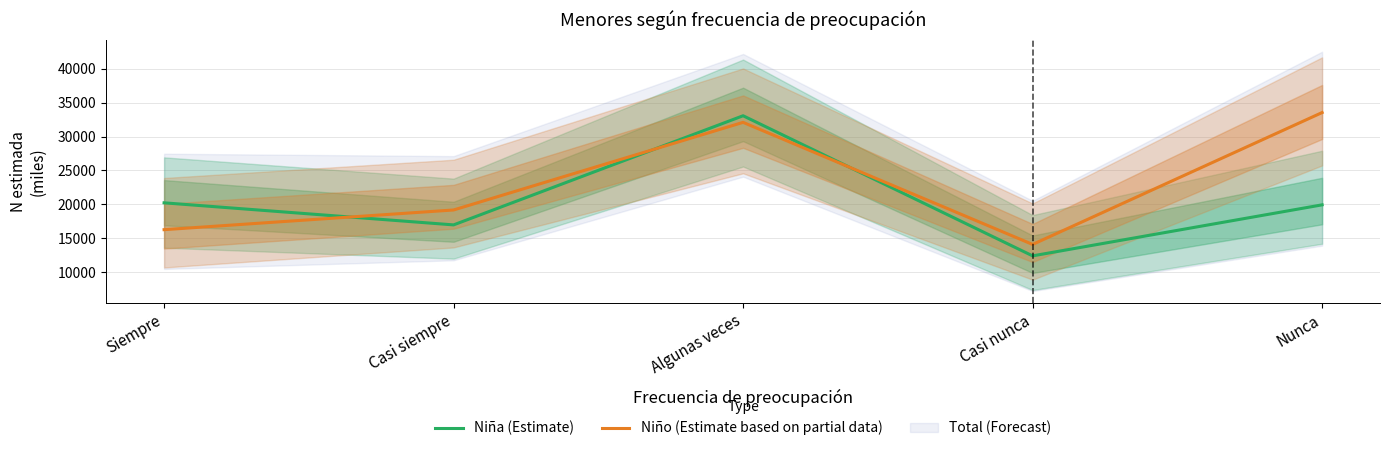

Count the number of categories in the chart.

5